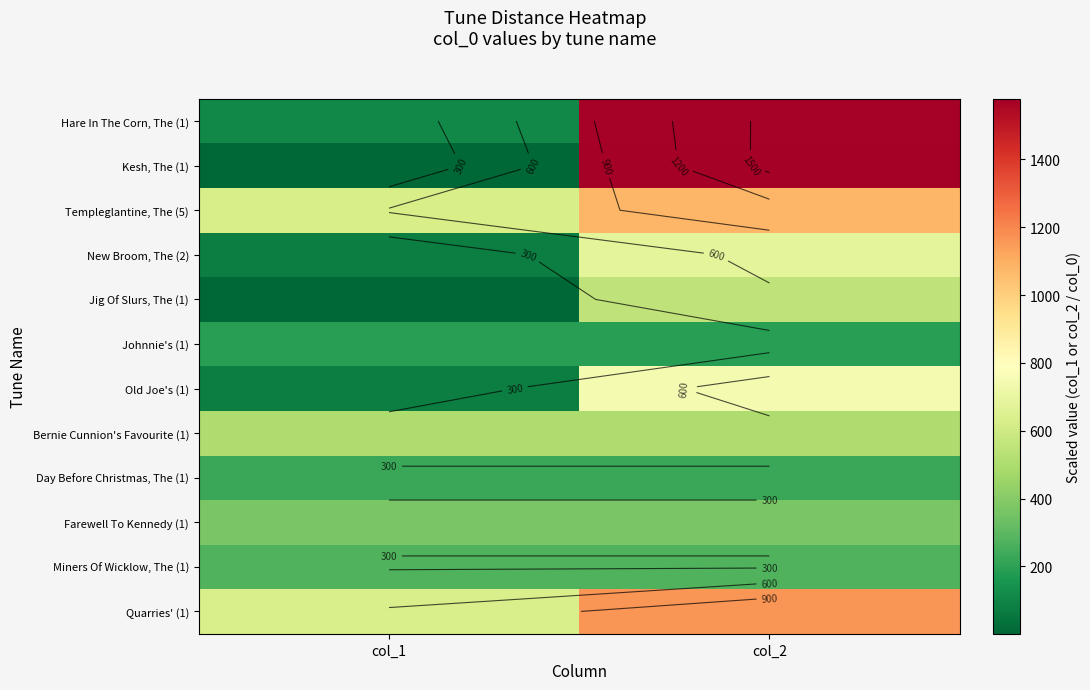

The Quarries' (1) series shows 423.7 at col_1. True or false?

False